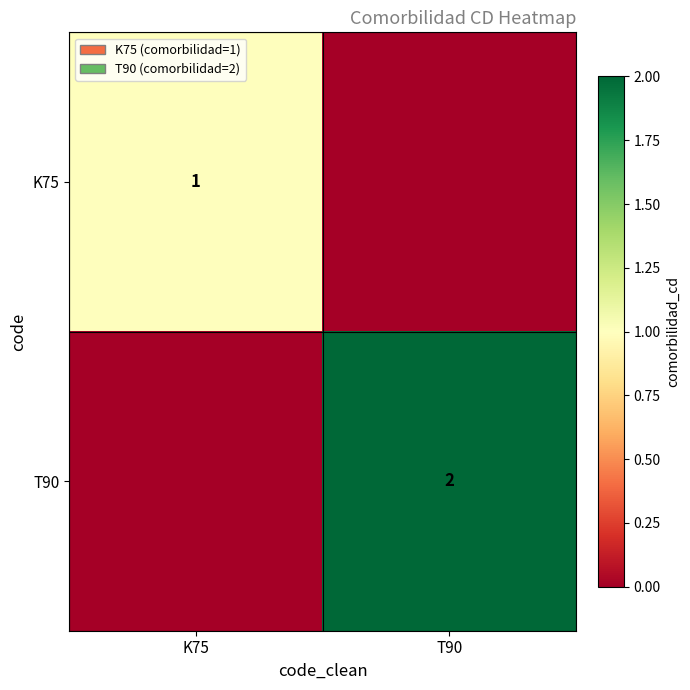

Which label corresponds to the largest value in the chart?

T90